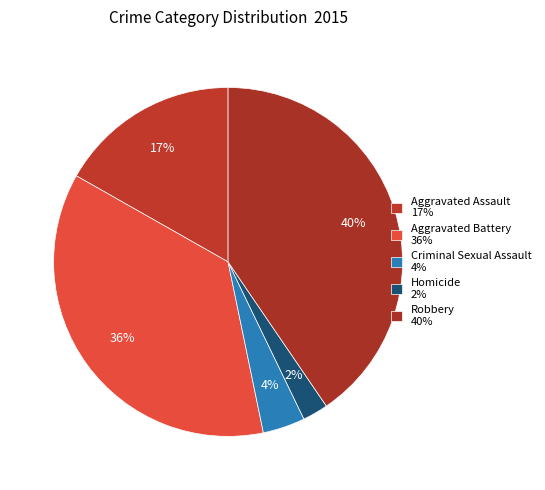

True or false: Homicide accounts for 2% of the total.

True